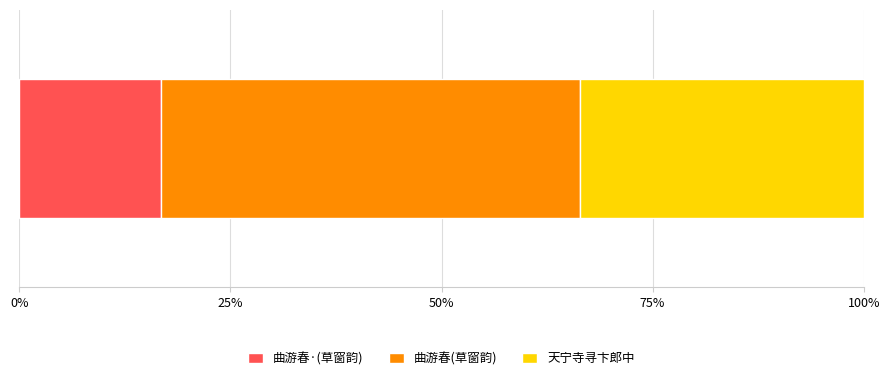

What are all the series names shown in the legend?

曲游春·(草窗韵), 曲游春(草窗韵), 天宁寺寻卞郎中